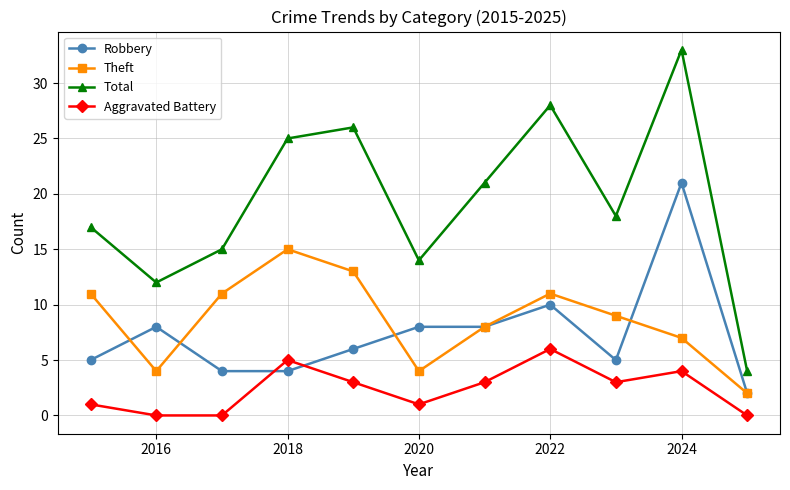

Which series has the largest total across all categories?

Total